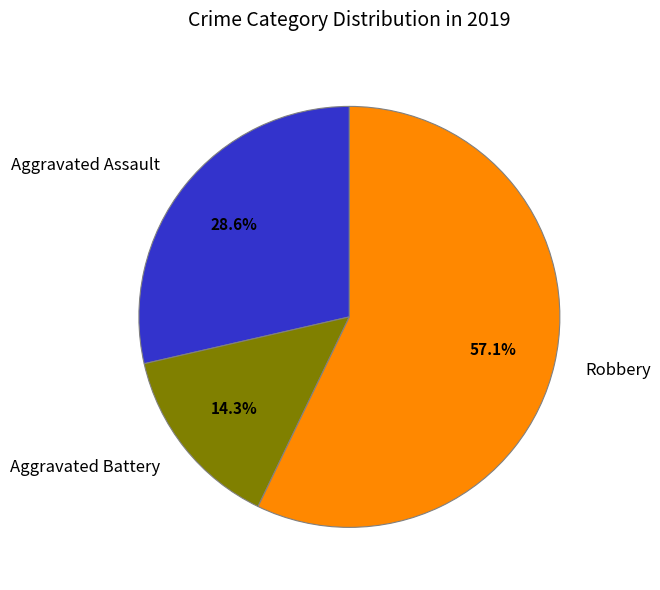

Is there a majority slice in this chart?

Yes